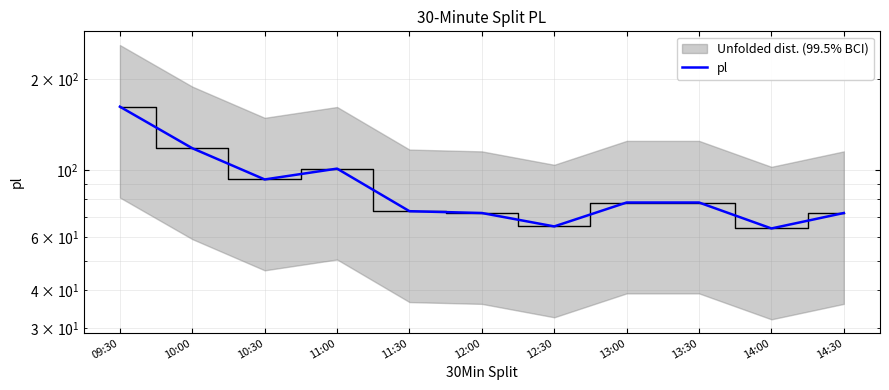

The value at 11:30 is 126. True or false?

False